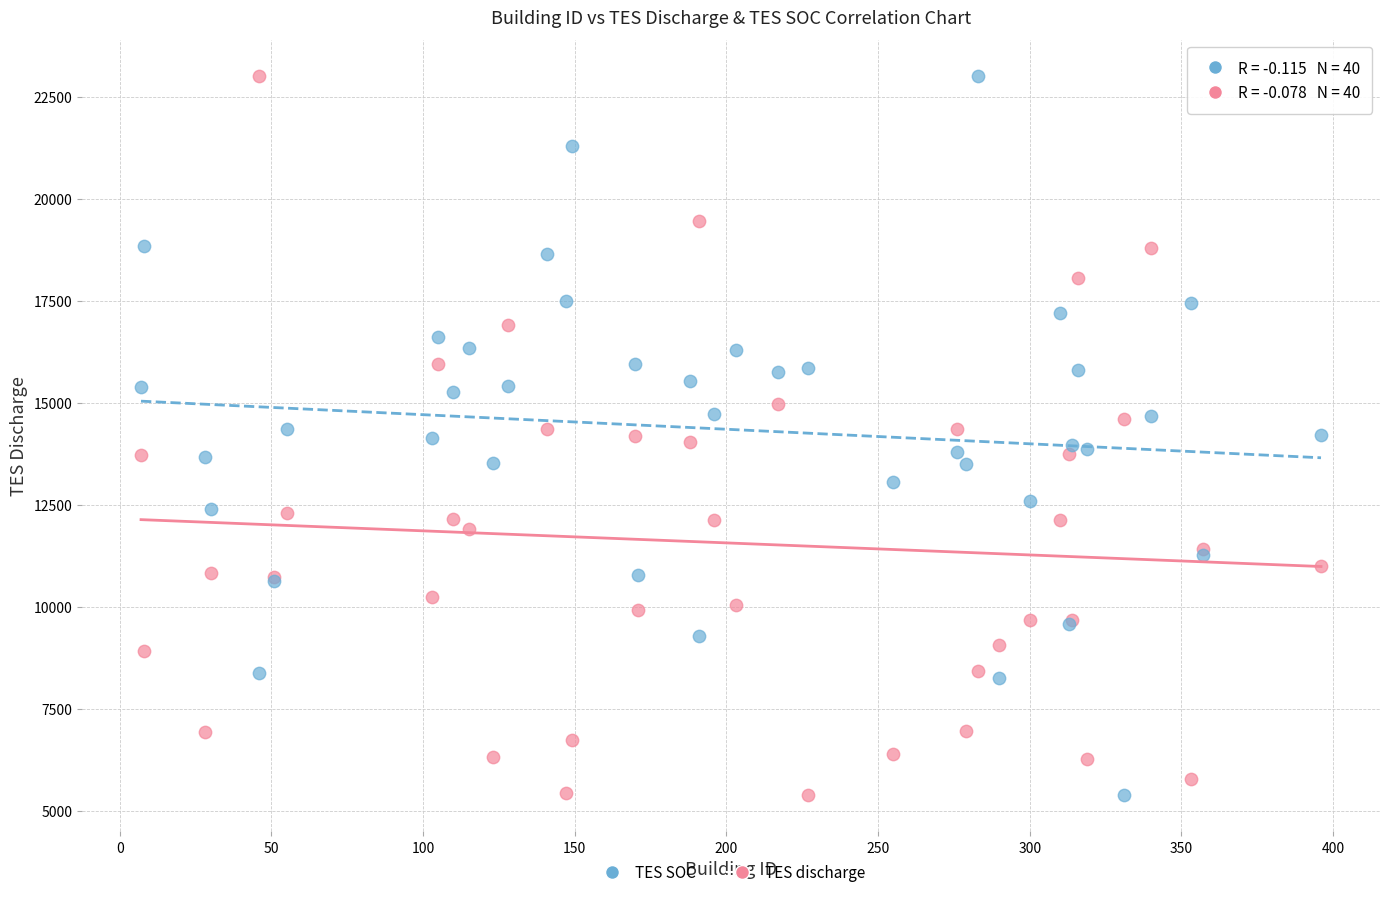

What is the X range (max minus min) for the scatter plot?

389.0